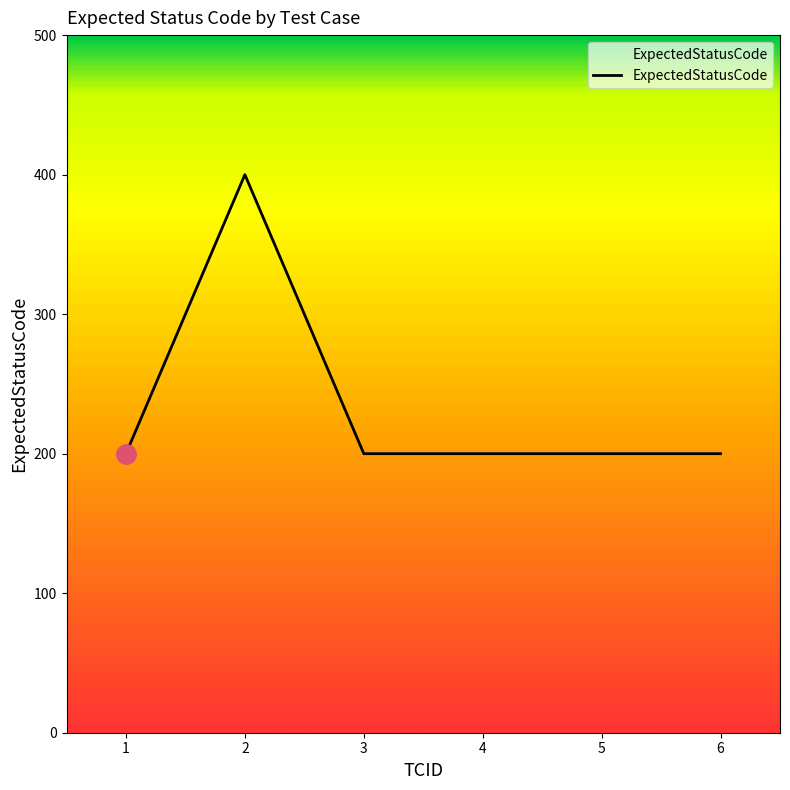

What is the change in value from 2 to 4?

-200